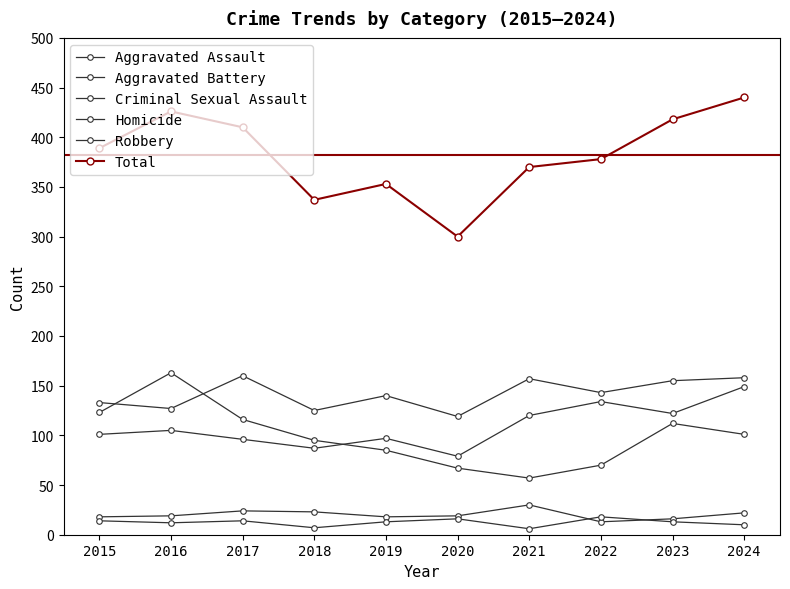

Which series has the largest total across all categories?

Total